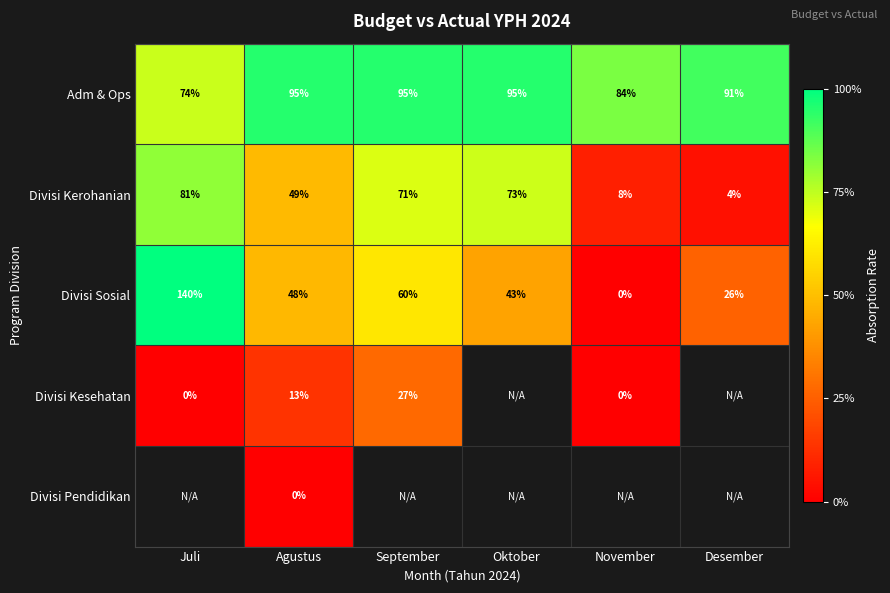

At Agustus, list the series in order from smallest to largest.

Divisi Pendidikan, Divisi Kesehatan, Divisi Sosial, Divisi Kerohanian, Adm & Ops